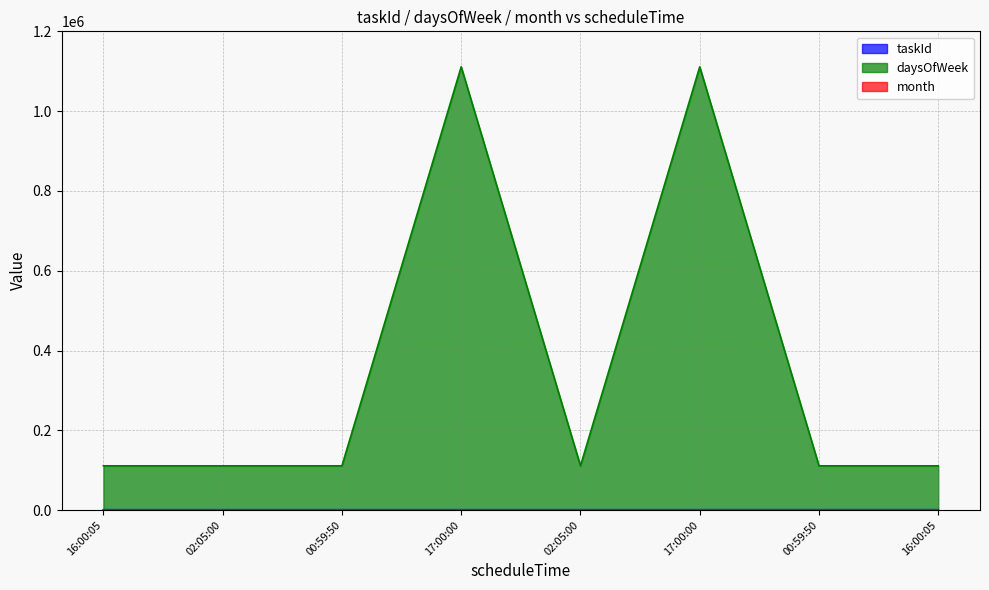

Read the taskId value at 00:59:50.

1120